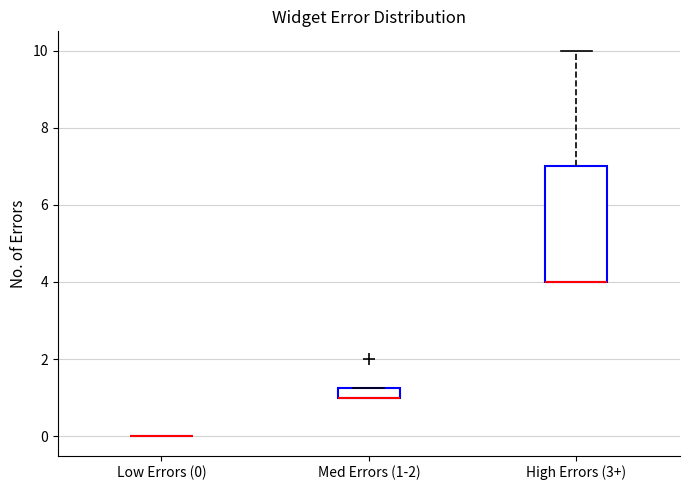

Which box is the tallest, from its lower edge to its upper edge?

High Errors (3+)